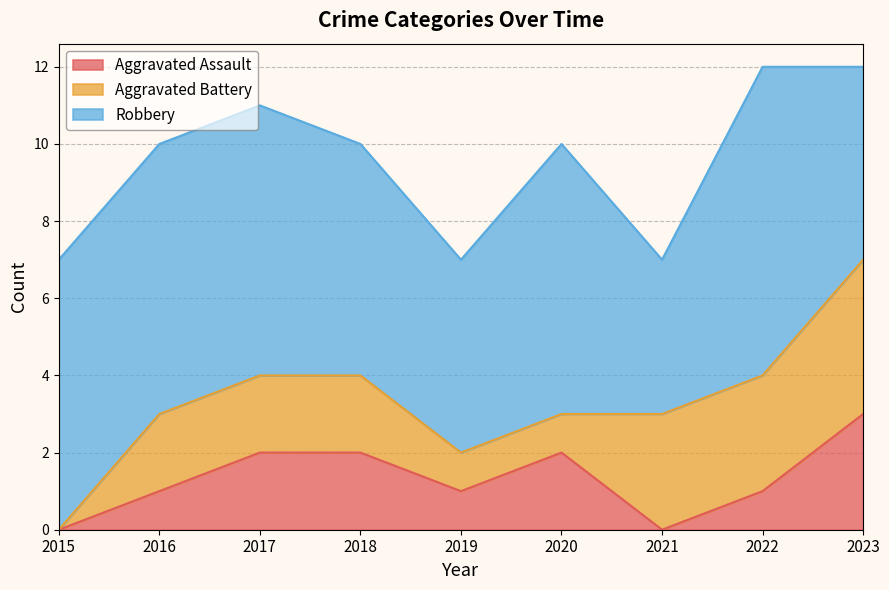

What is the total value across all series at 2022?

12